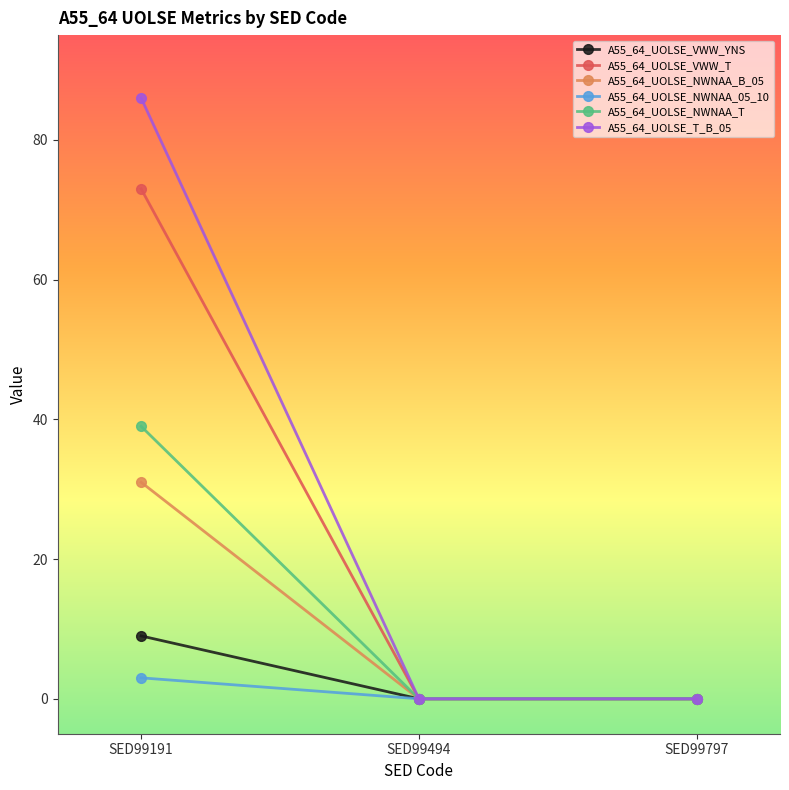

Which series has the largest range (max minus min)?

A55_64_UOLSE_T_B_05